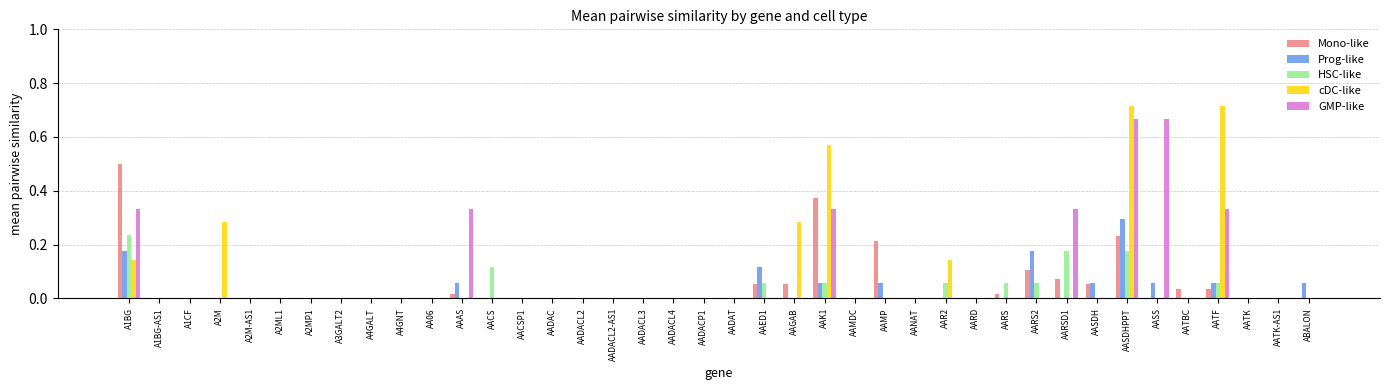

What is the highest value of the Mono-like series?

0.5